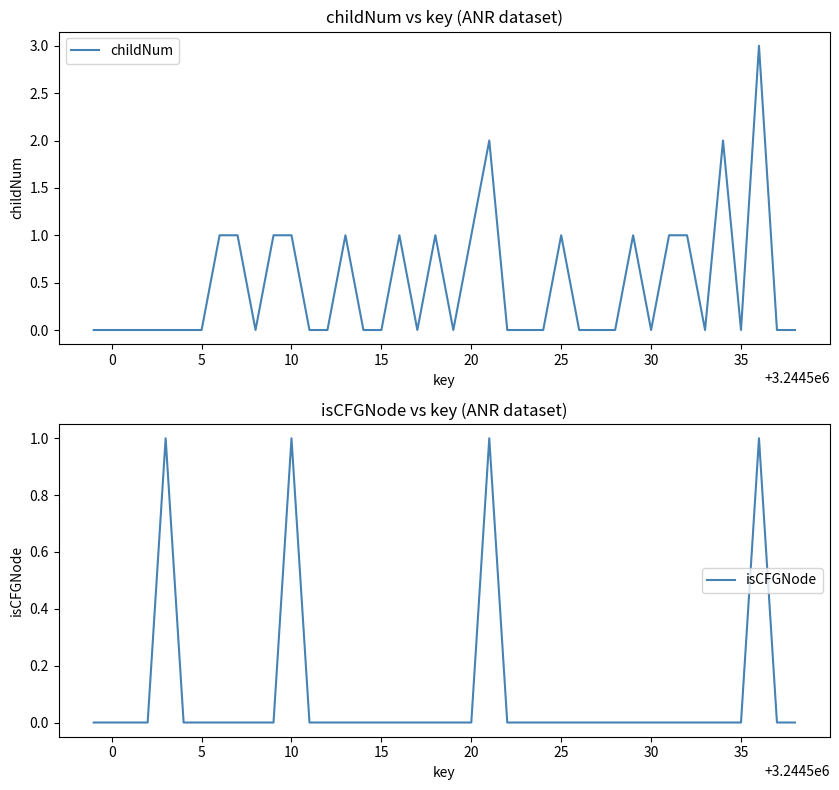

Rank the series by their average value, from lowest to highest.

isCFGNode, childNum